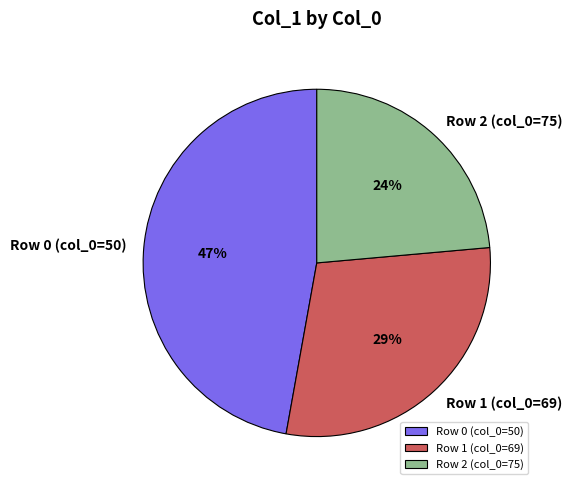

What percentage is the Row 2 (col_0=75) slice, to the nearest percent?

24%